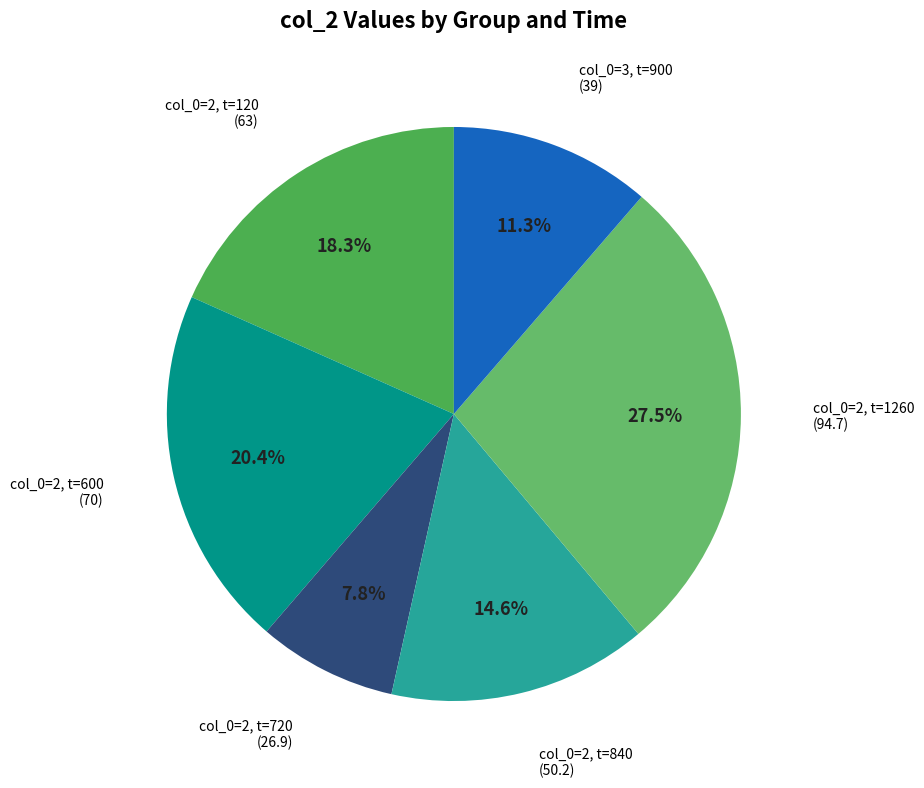

Between col_0=3, t=900 and col_0=2, t=1260, which is larger?

col_0=2, t=1260